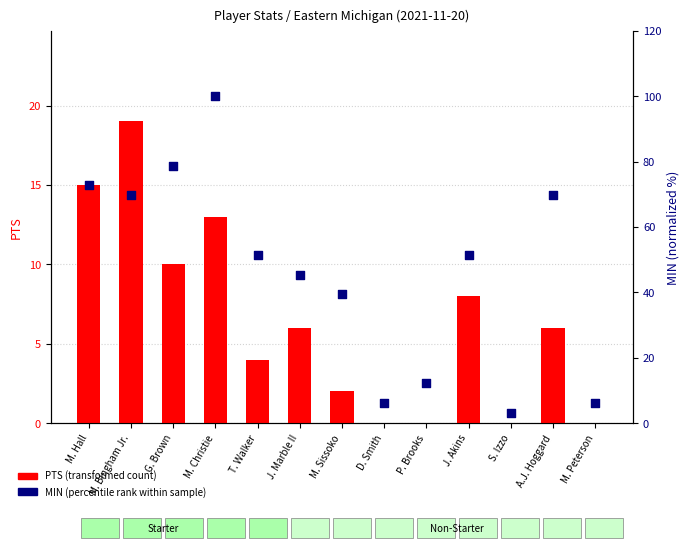

At how many categories does at least one series exceed 23?

9